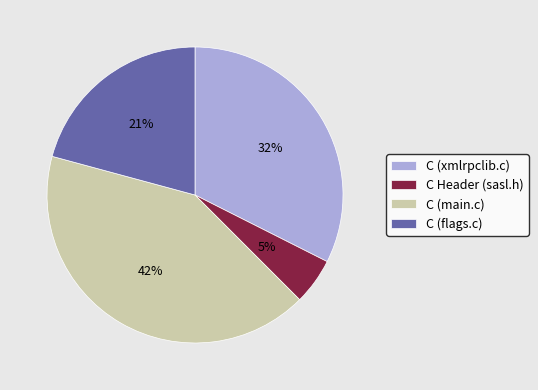

Combined, do C (main.c) and C Header (sasl.h) account for over 50%?

No